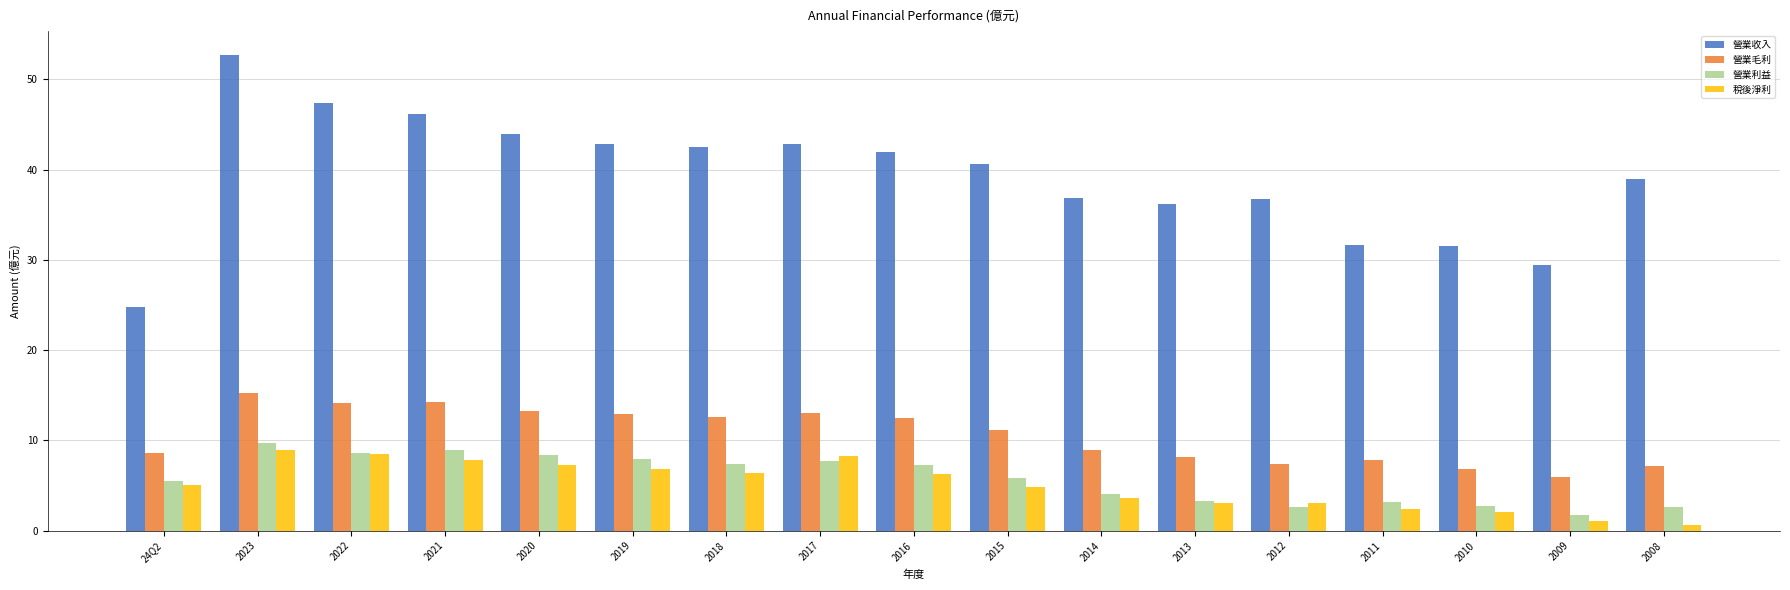

True or false: 營業收入 has a value of 47.4 at 2022.

True